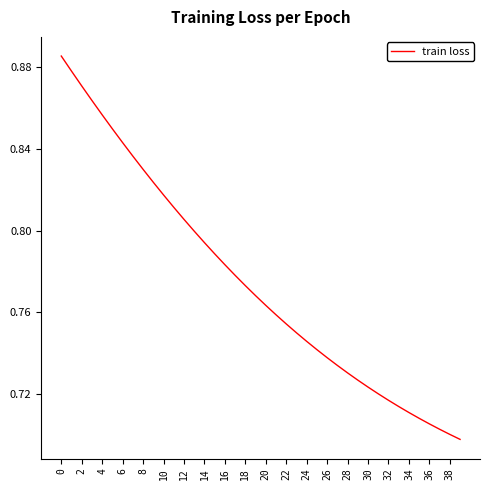

The chart shows a value of 1.1 at 12. True or false?

False